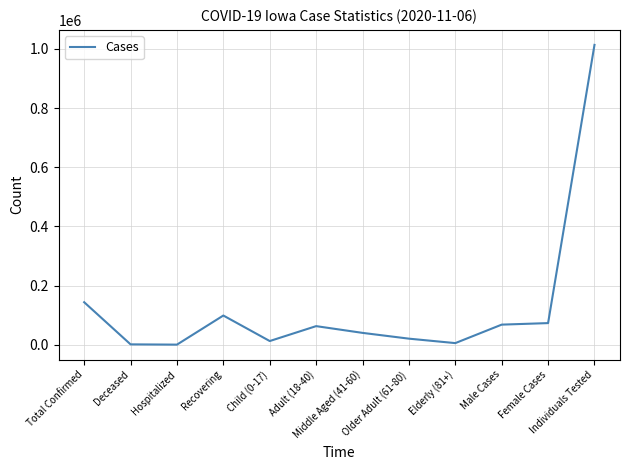

How many values are below 63377?

6